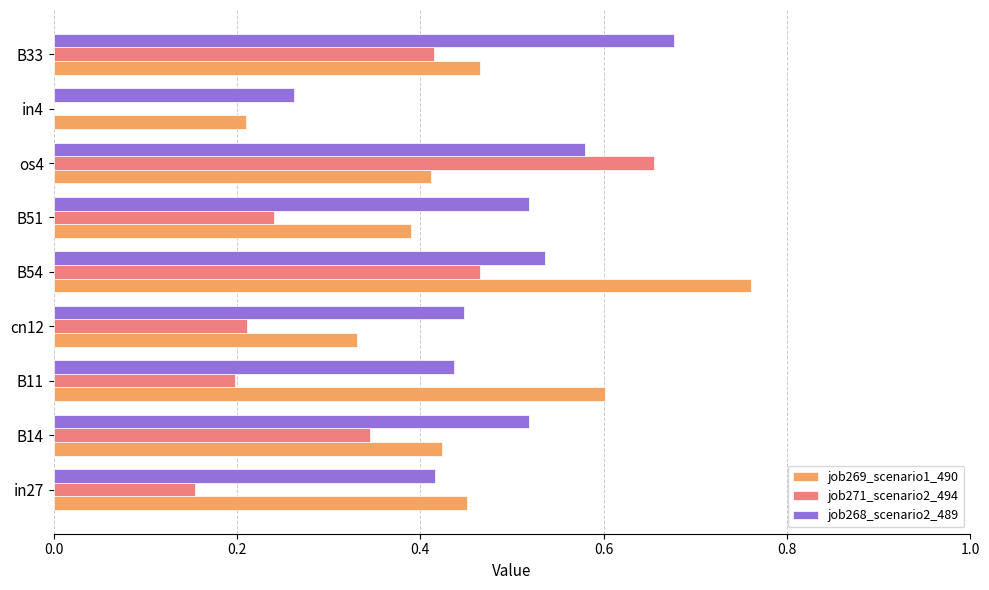

Where is job269_scenario1_490 nearest to the value 0?

in4